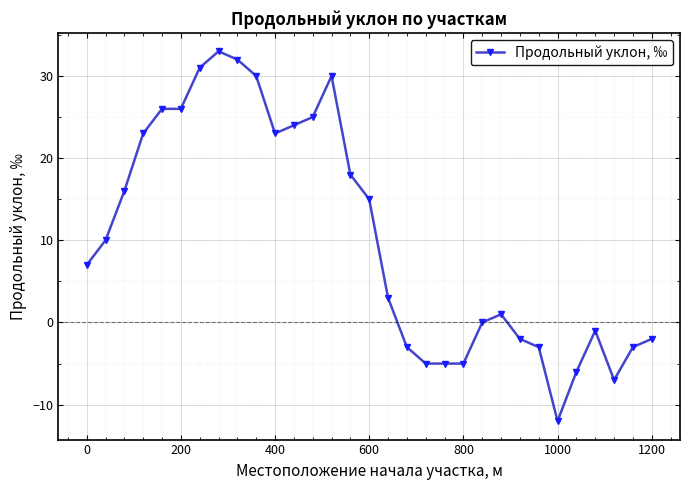

What is the minimum value shown in the chart?

-12